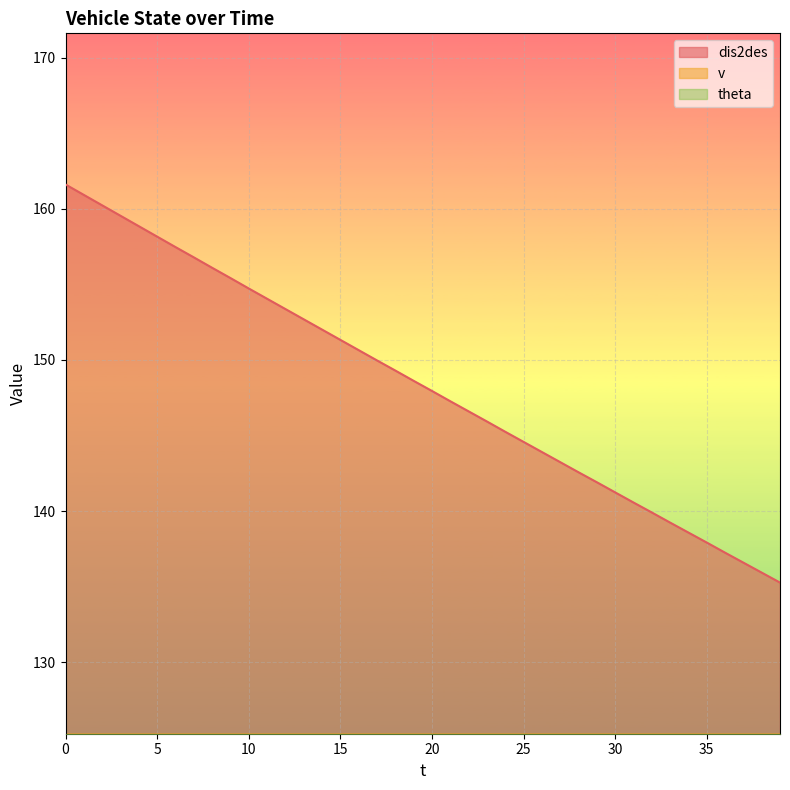

True or false: dis2des and v intersect in this chart.

False